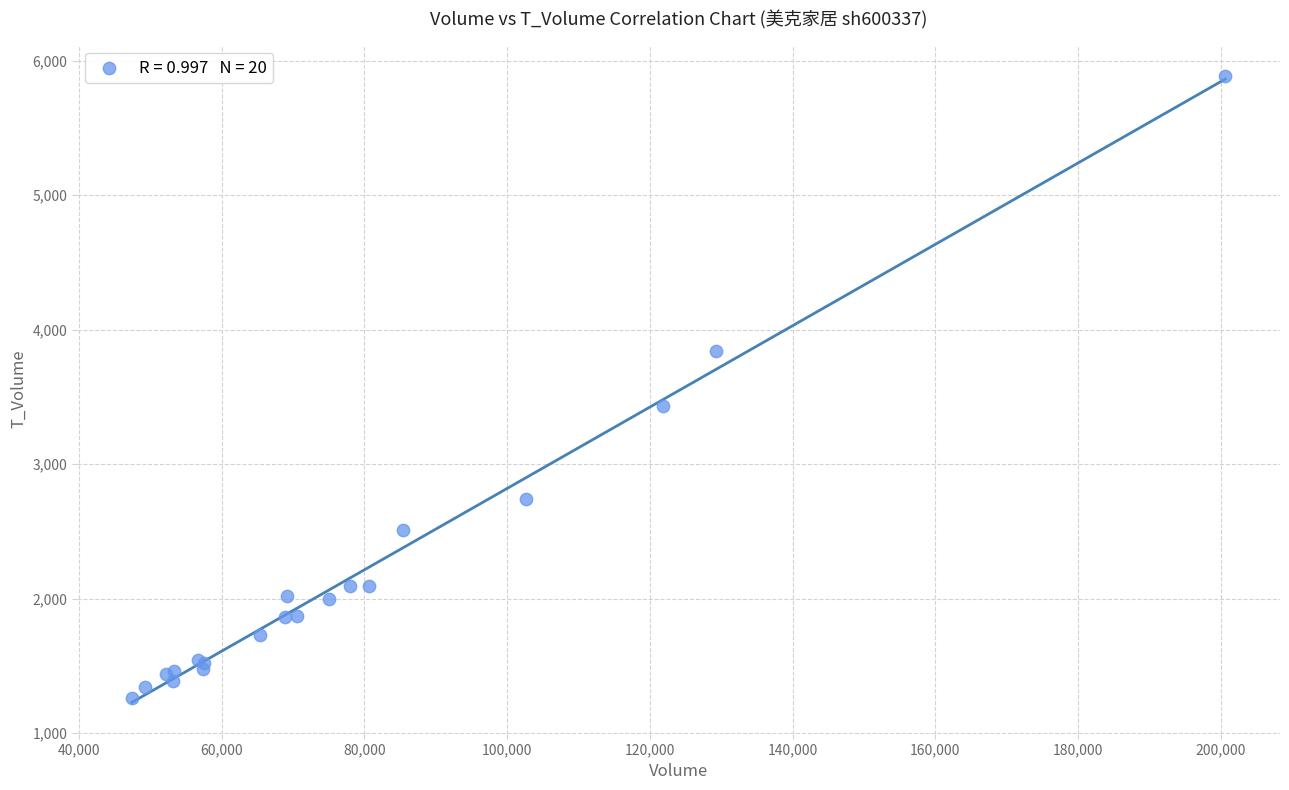

What Y value in the scatter plot is closest to 3572?

3435